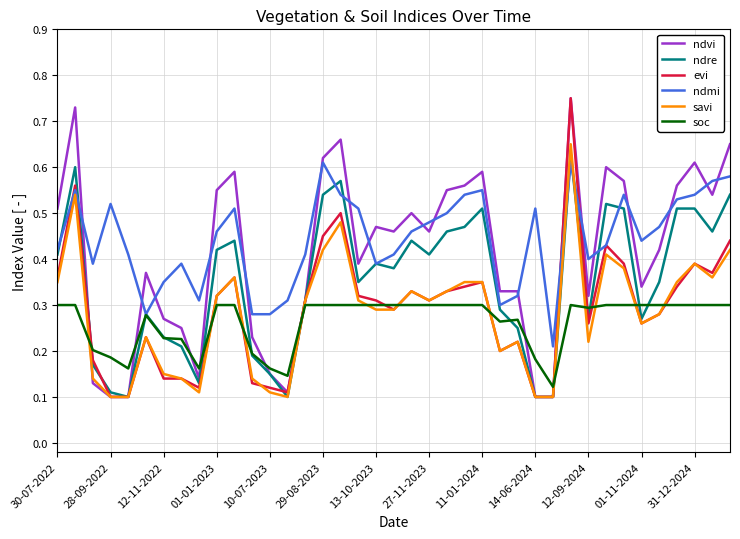

After their last crossing, which series has the higher values: soc or savi?

savi